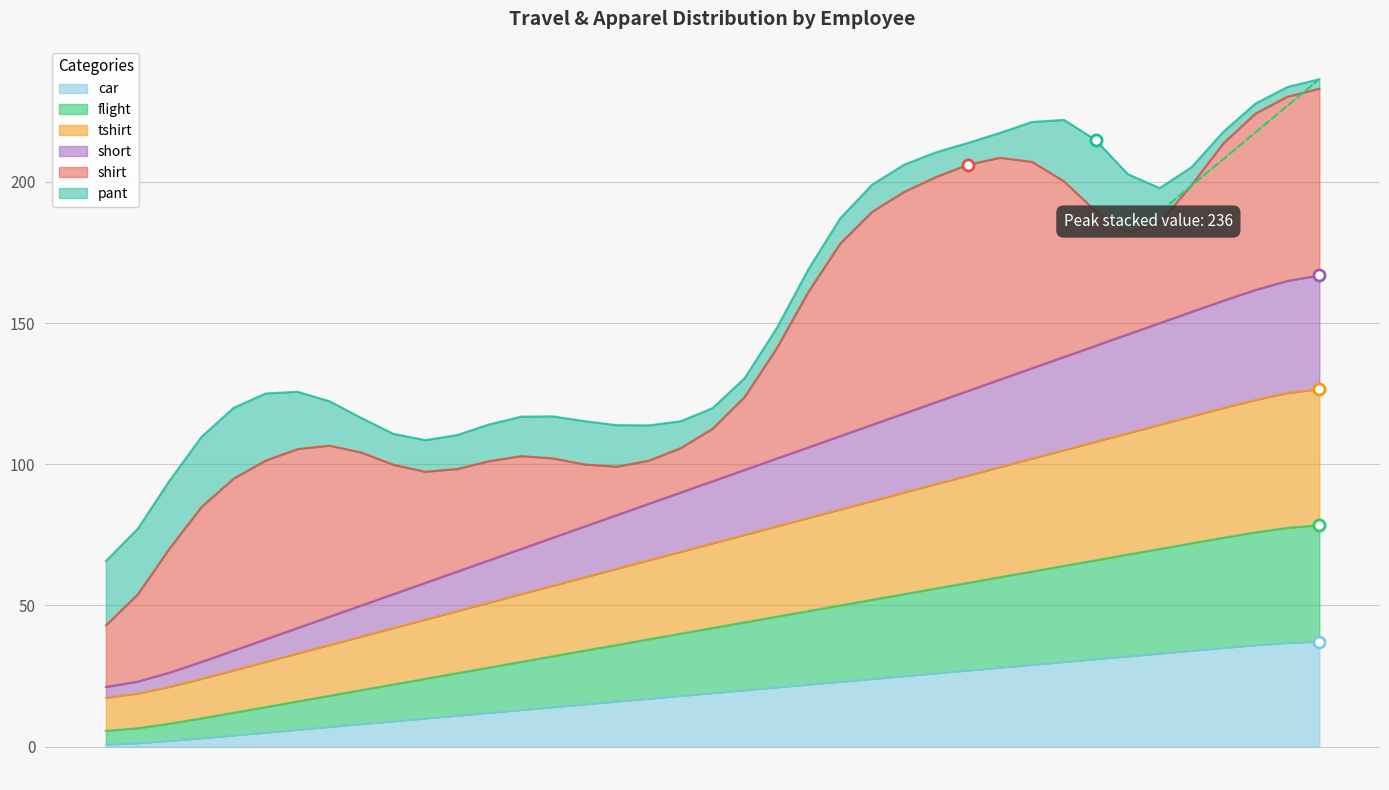

At which category is the sum across all series the highest?

258